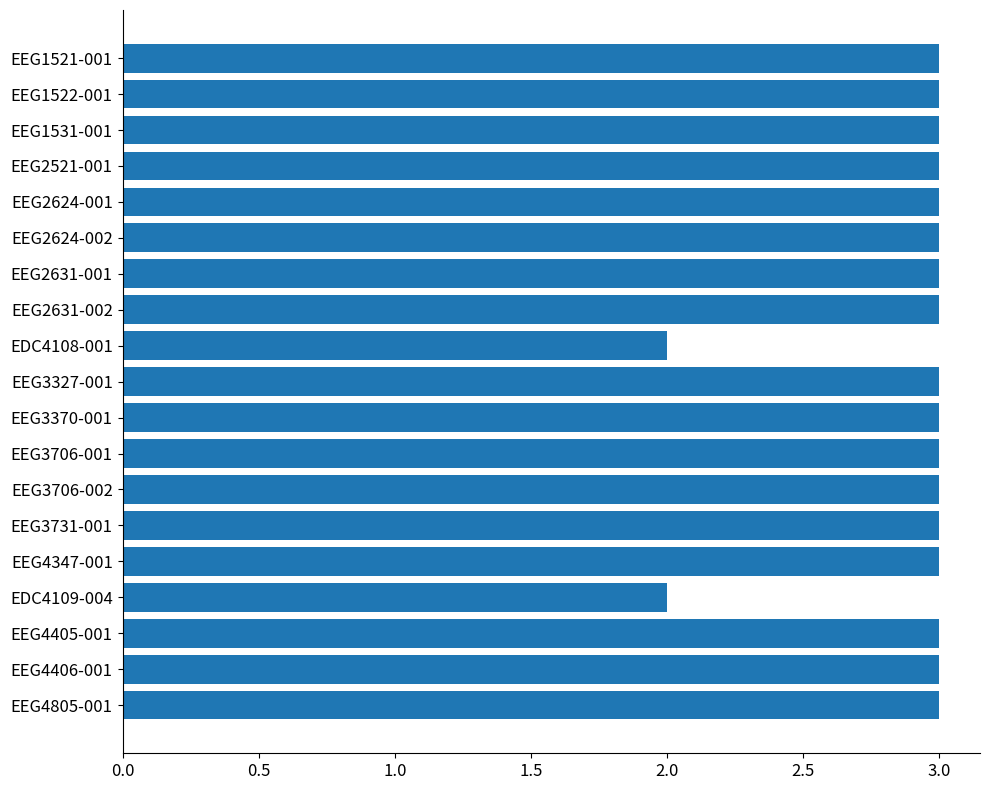

What is the difference between the maximum and minimum values?

1